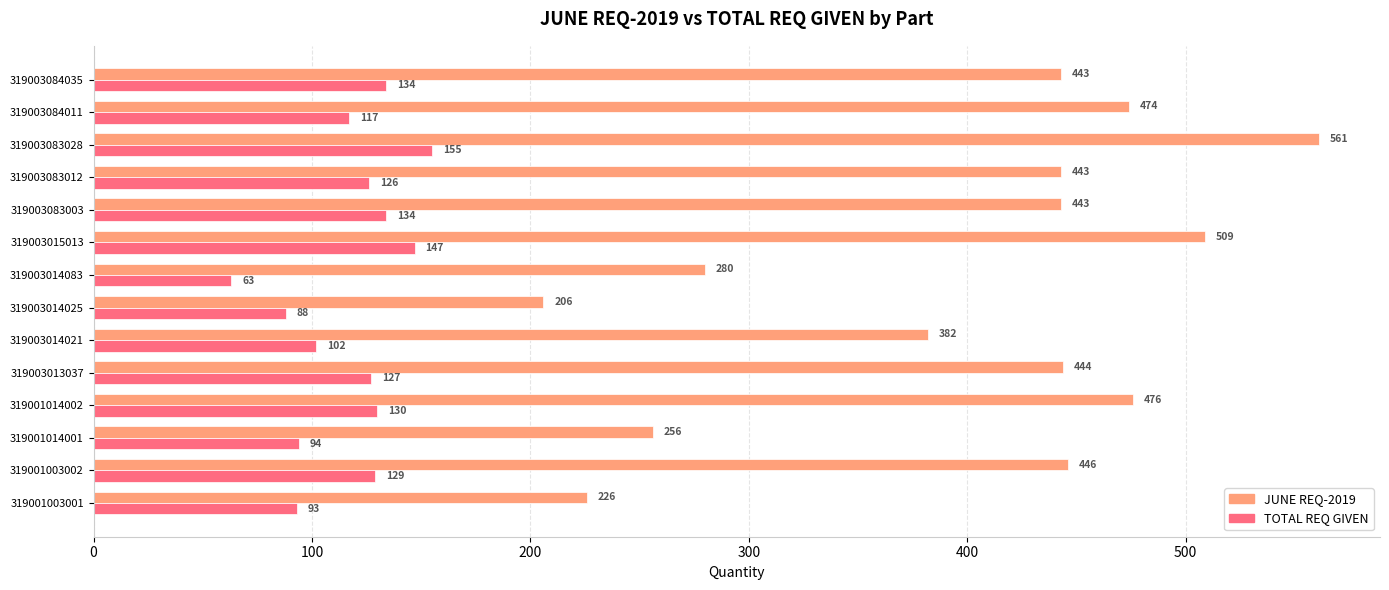

At which category is the sum across all series the highest?

319003083028